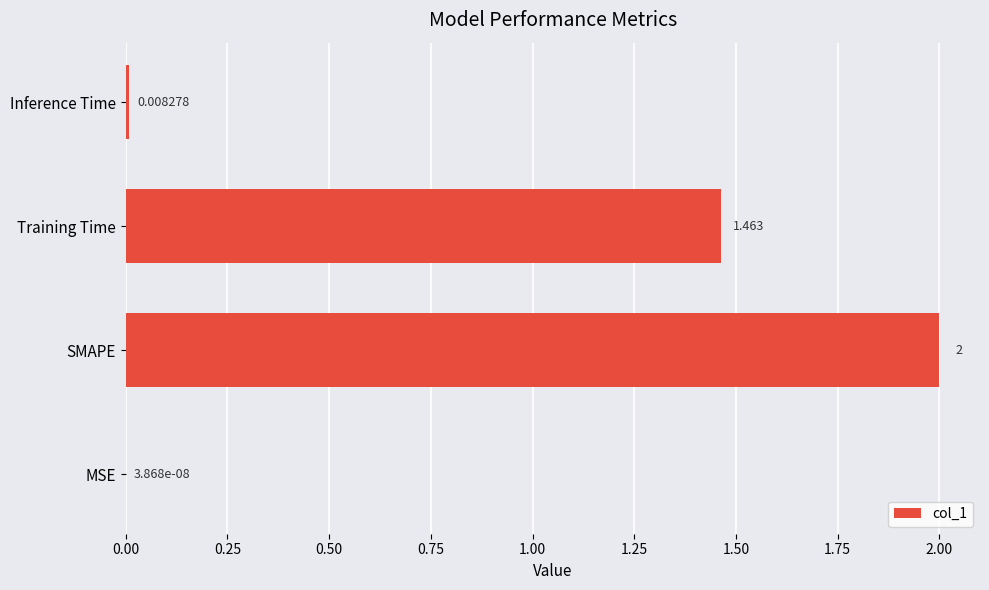

At which category does the chart reach its peak across all series?

SMAPE